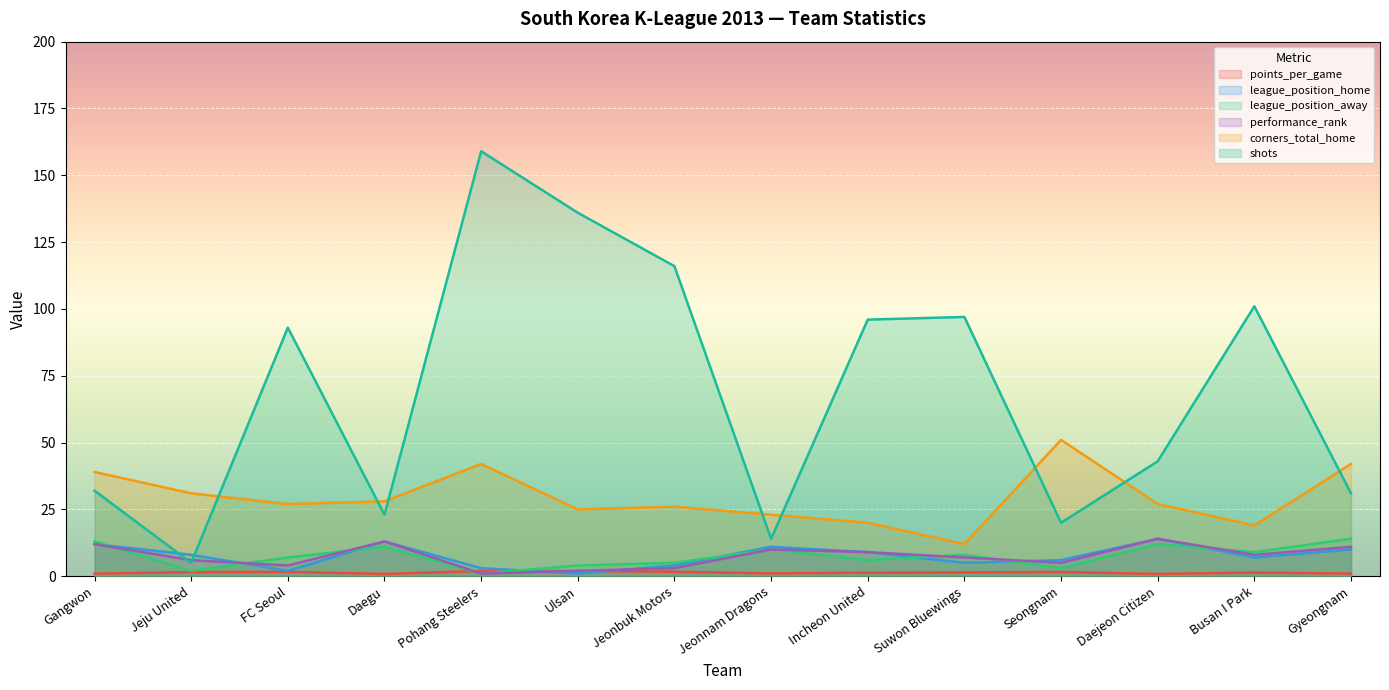

True or false: points_per_game and shots intersect in this chart.

False